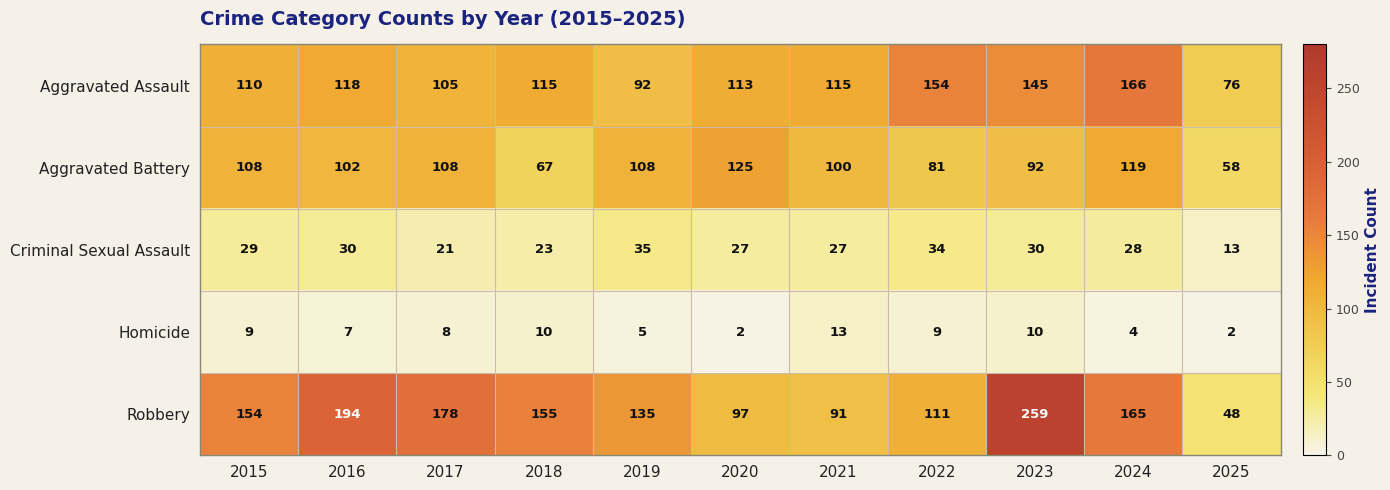

Where is Criminal Sexual Assault nearest to the value 24?

2018